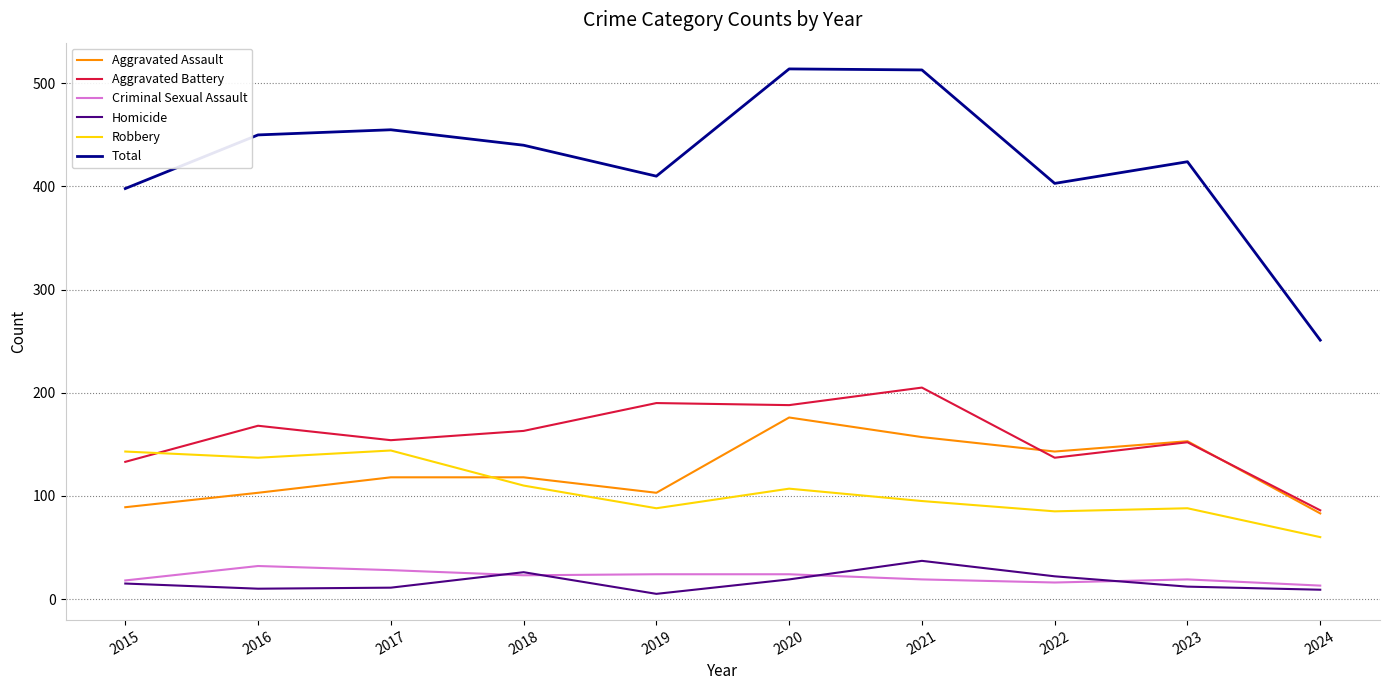

What is the maximum value for Robbery?

144